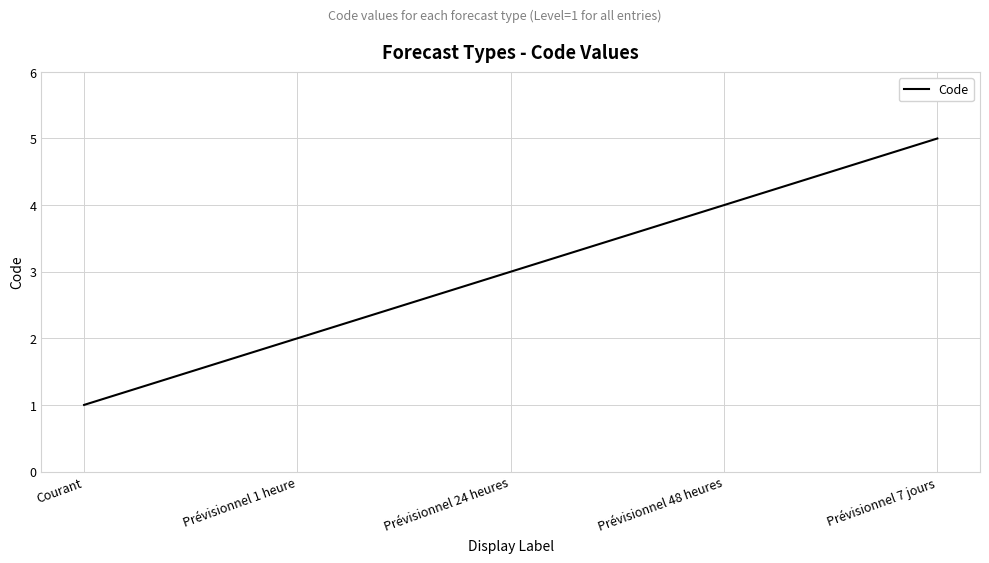

Reading left to right, extract all data points from this chart.

Courant=1	Prévisionnel 1 heure=2	Prévisionnel 24 heures=3	Prévisionnel 48 heures=4	Prévisionnel 7 jours=5